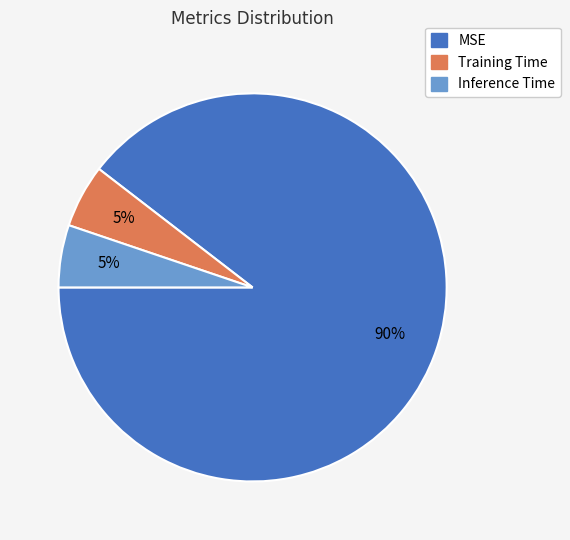

Does any single category account for the majority?

Yes